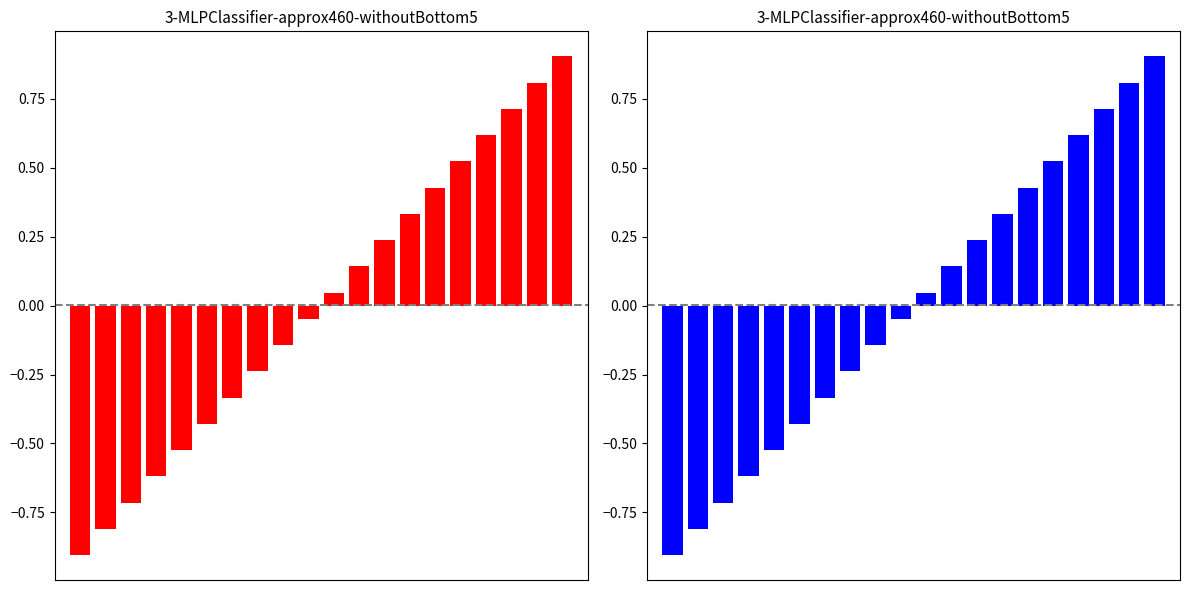

Reading left to right, list all the values displayed in this chart.

T (red): 0=-0.9	1=-0.8	2=-0.7	3=-0.6	4=-0.5	5=-0.4	6=-0.3	7=-0.2	8=-0.1	9=-0.0	10=0.0	11=0.1	12=0.2	13=0.3	14=0.4	15=0.5	16=0.6	17=0.7	18=0.8	19=0.9
T (blue): 0=-0.9	1=-0.8	2=-0.7	3=-0.6	4=-0.5	5=-0.4	6=-0.3	7=-0.2	8=-0.1	9=-0.0	10=0.0	11=0.1	12=0.2	13=0.3	14=0.4	15=0.5	16=0.6	17=0.7	18=0.8	19=0.9